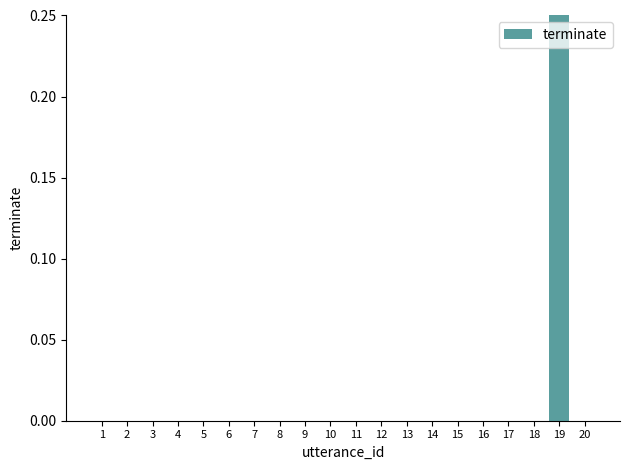

Rank the categories by value from highest to lowest.

19, 1, 2, 3, 4, 5, 6, 7, 8, 9, 10, 11, 12, 13, 14, 15, 16, 17, 18, 20